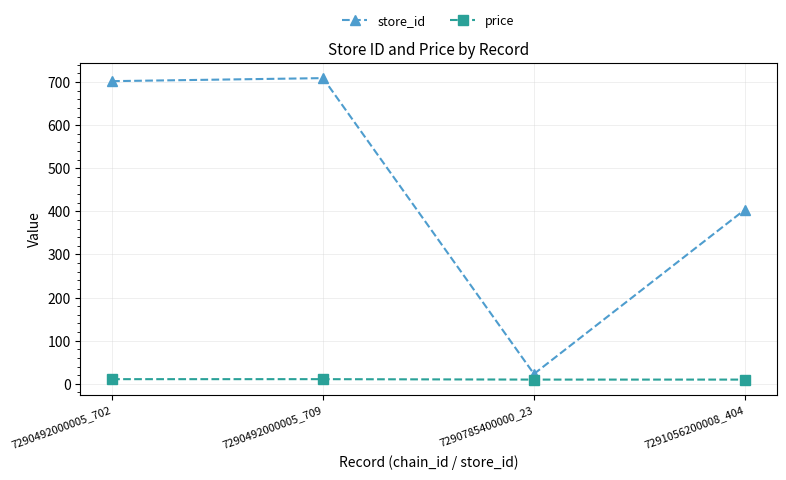

What is the label of the 3rd point from the right?

7290492000005_709